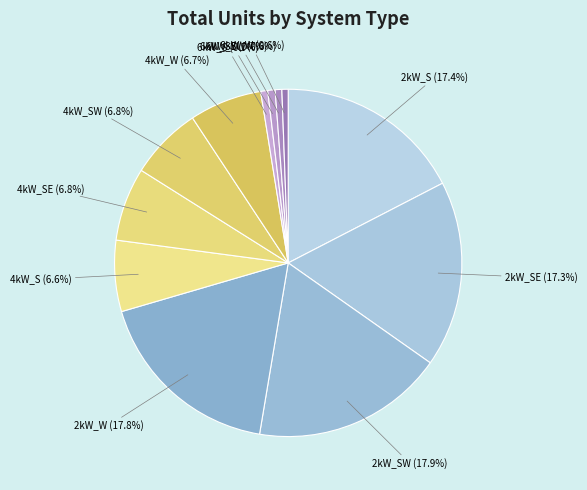

Which has a higher value, 6kW_S or 4kW_W?

4kW_W